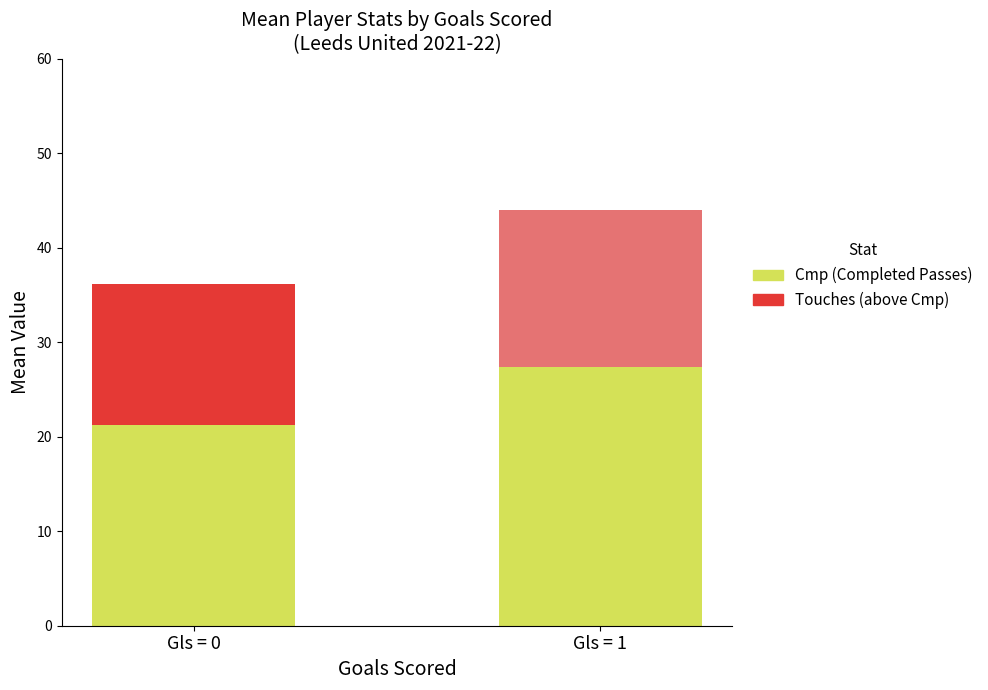

What is the sum of all Cmp (Completed Passes) values?

48.6